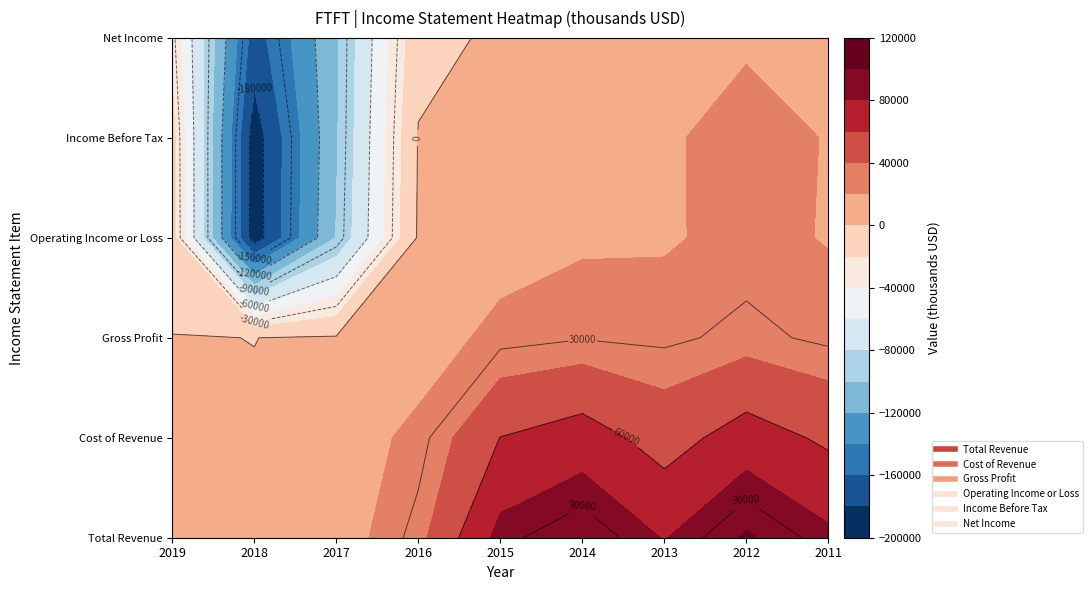

At 2012, list the series in order from largest to smallest.

Total Revenue, Cost of Revenue, Gross Profit, Income Before Tax, Operating Income or Loss, Net Income